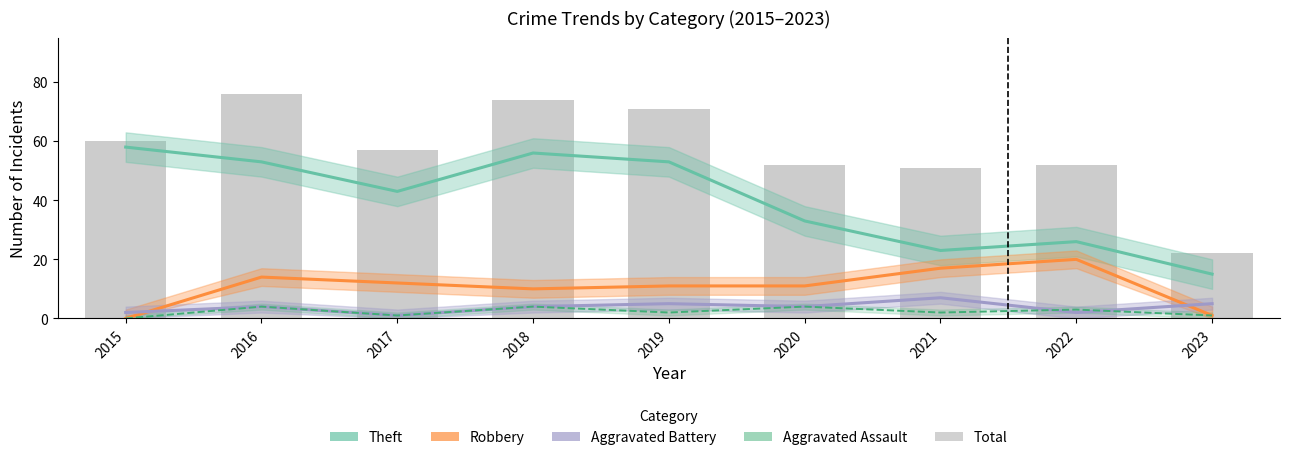

Reading left to right, transcribe all the data shown in this chart.

Theft: 2015=58	2016=53	2017=43	2018=56	2019=53	2020=33	2021=23	2022=26	2023=15
Robbery: 2015=0	2016=14	2017=12	2018=10	2019=11	2020=11	2021=17	2022=20	2023=1
Aggravated Battery: 2015=2	2016=4	2017=1	2018=4	2019=5	2020=4	2021=7	2022=2	2023=5
Aggravated Assault: 2015=0	2016=4	2017=1	2018=4	2019=2	2020=4	2021=2	2022=3	2023=1
Total: 2015=60	2016=76	2017=57	2018=74	2019=71	2020=52	2021=51	2022=52	2023=22